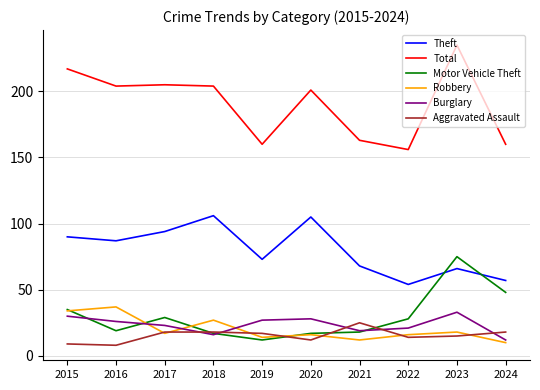

How many lines are shown in the chart?

6